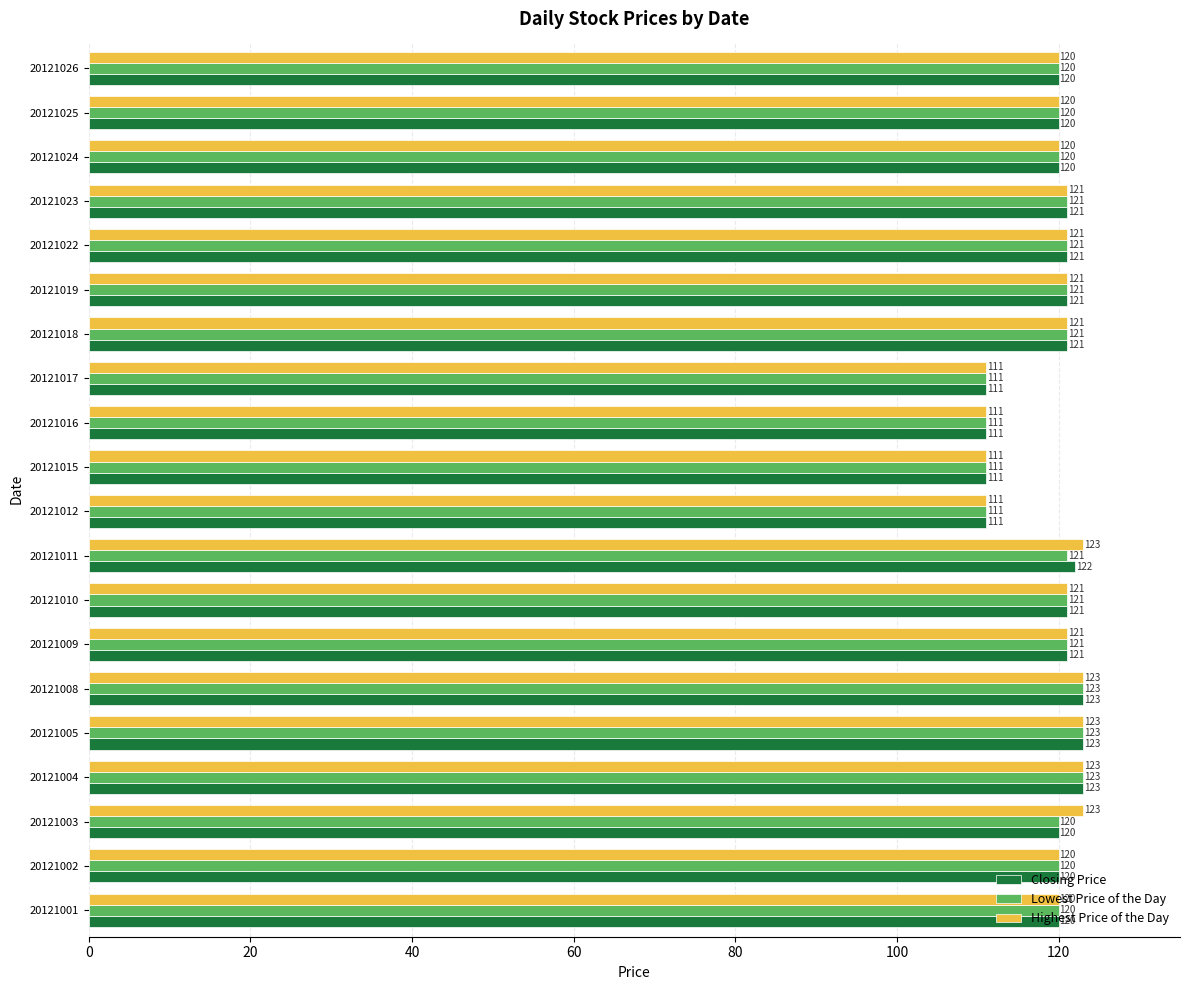

The value of Highest Price of the Day at 20121008 is 123. True or false?

True